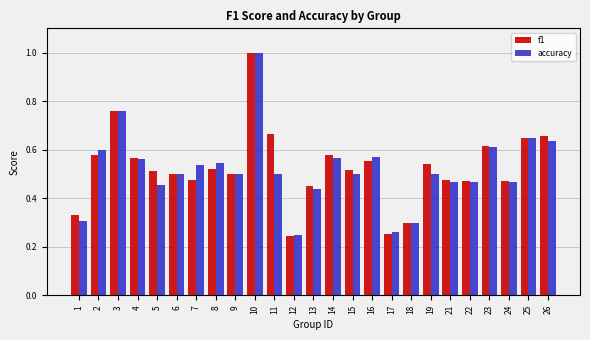

What is the sum of all accuracy values?

13.0